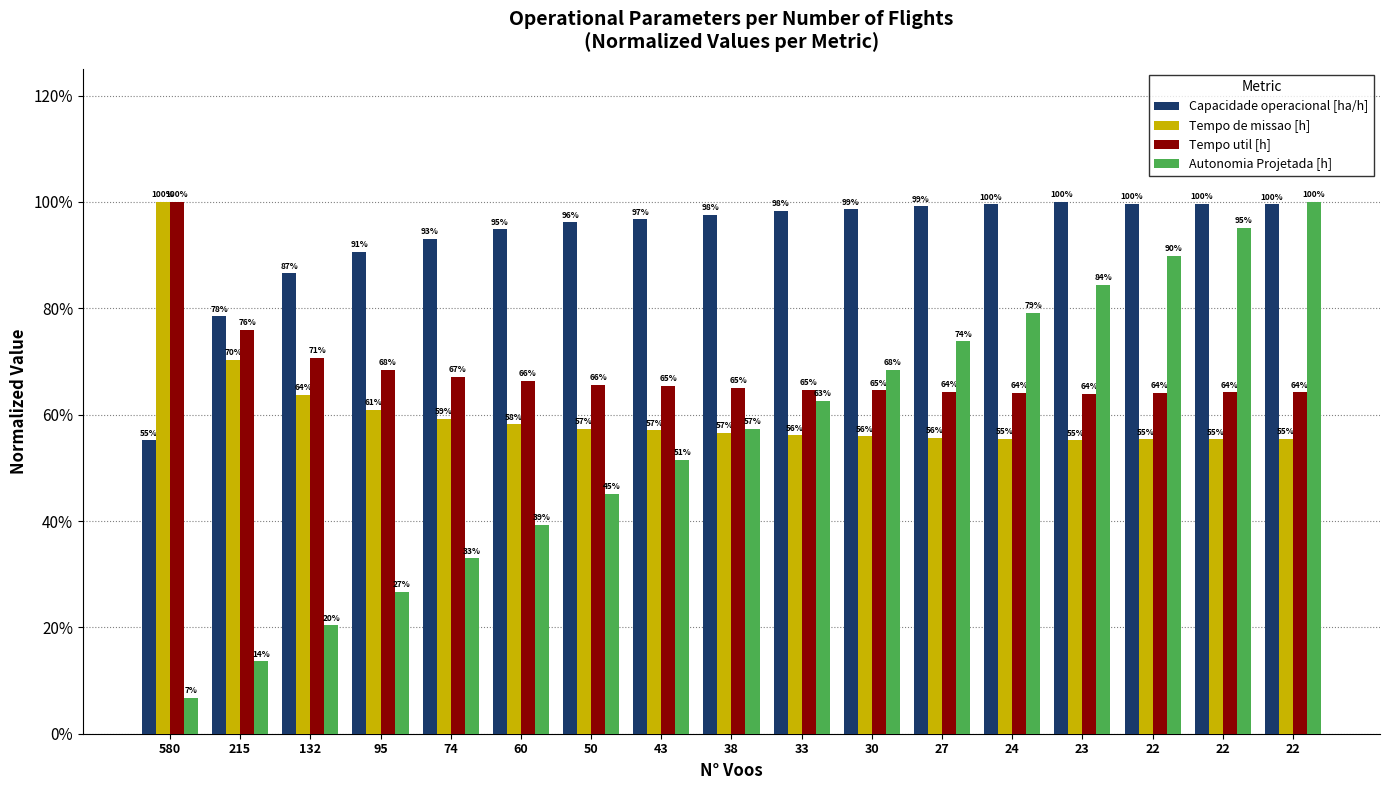

What are all the series names shown in the legend?

Capacidade operacional [ha/h], Tempo de missao [h], Tempo util [h], Autonomia Projetada [h]